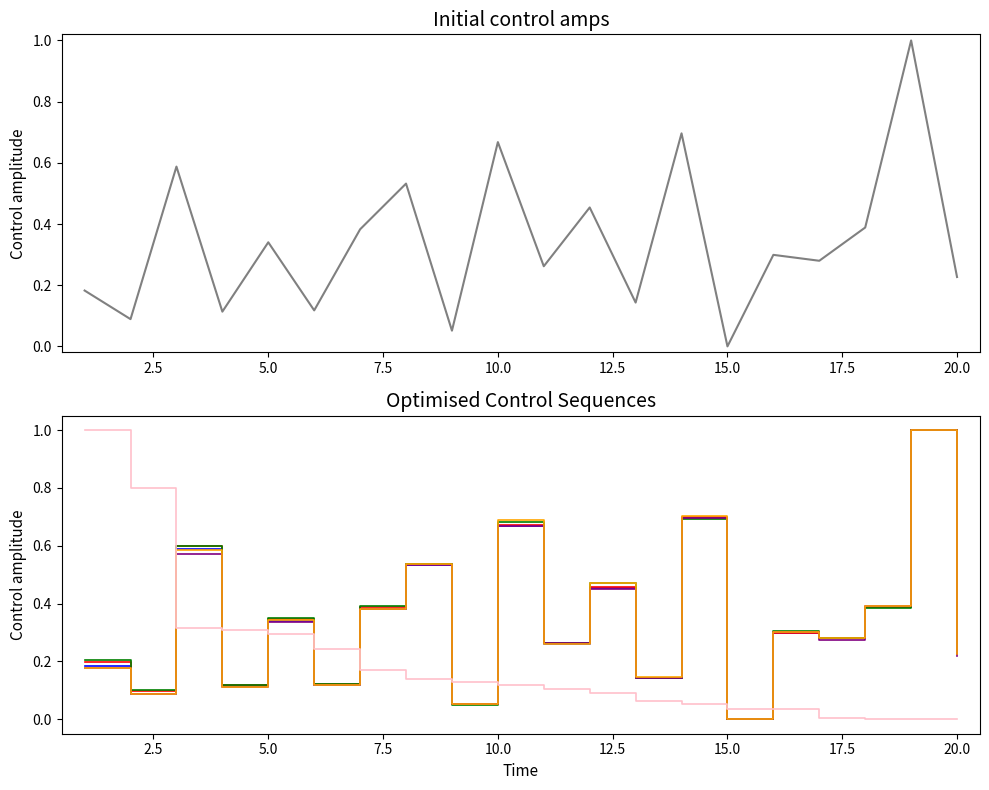

True or false: 最低 and 今开 intersect in this chart.

True